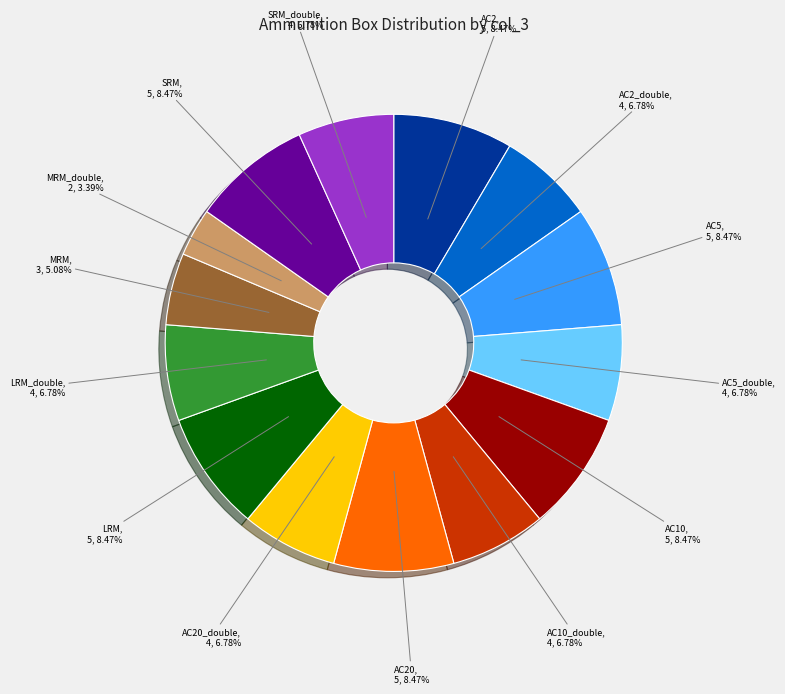

How many slices are in this pie chart?

14